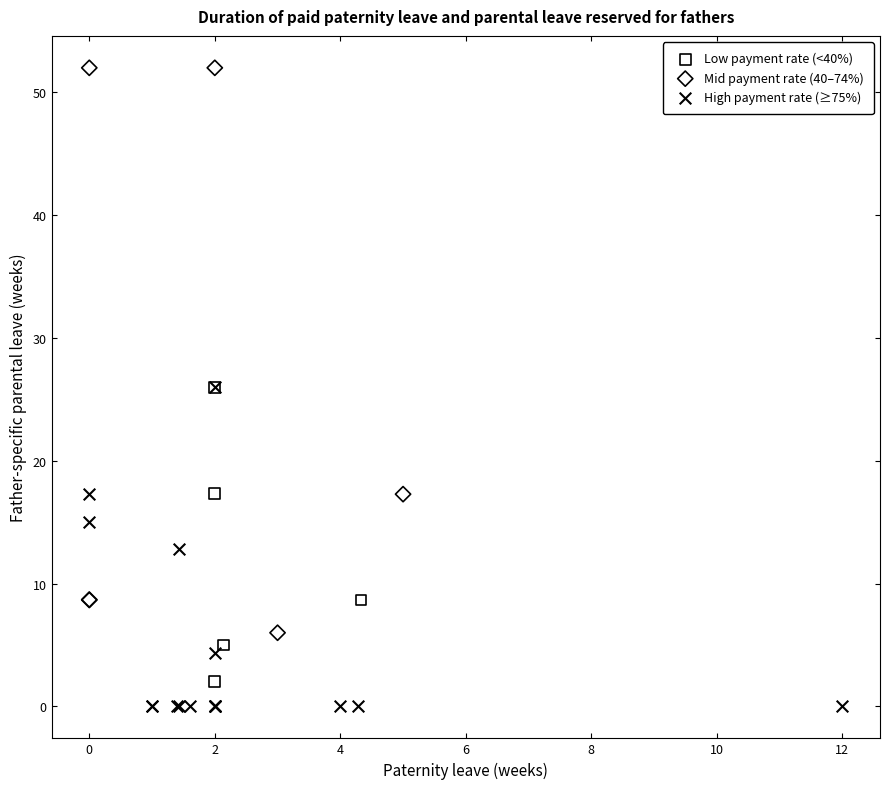

Which series contains the highest Y value?

Mid payment rate (40–74%)